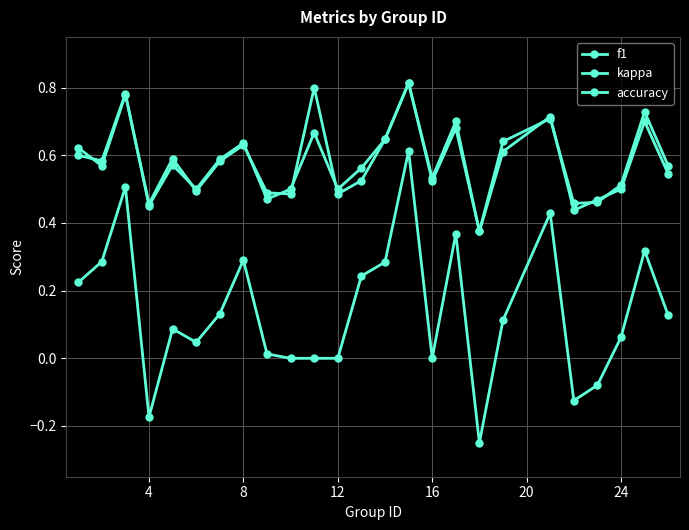

Count the number of data series in this chart.

3